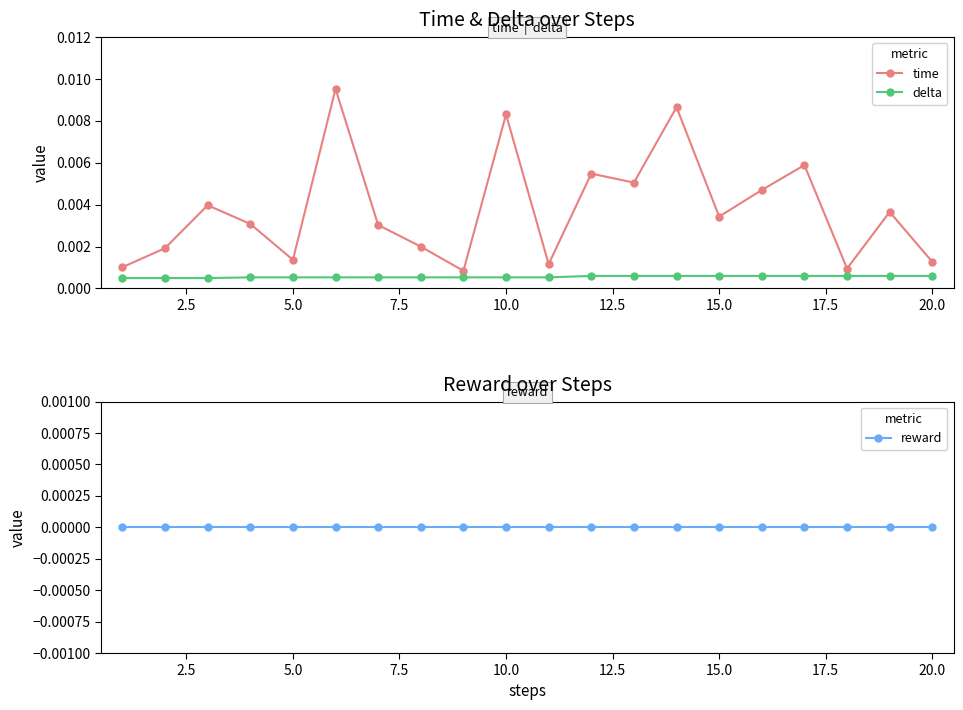

True or false: time has more than 1 interior local peaks.

True